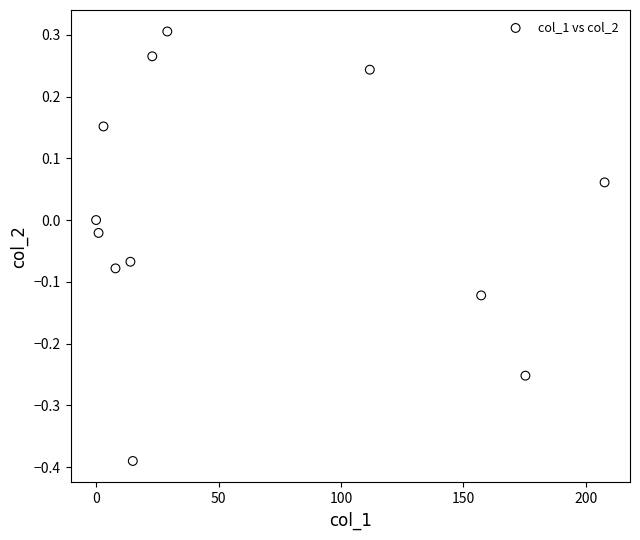

What is the range of Y values (max minus min)?

0.7